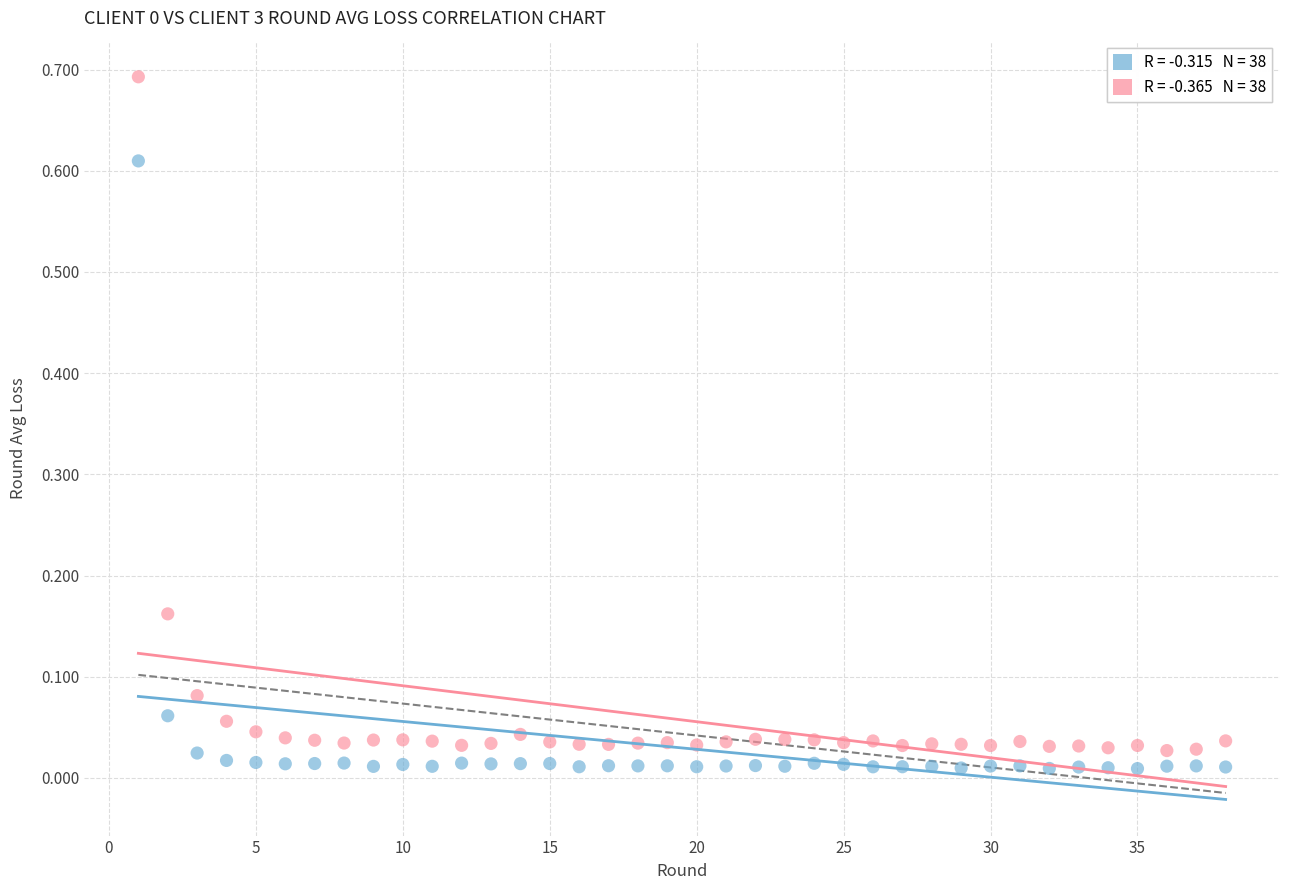

Across all data points, what is the range of Y values (max minus min)?

0.7